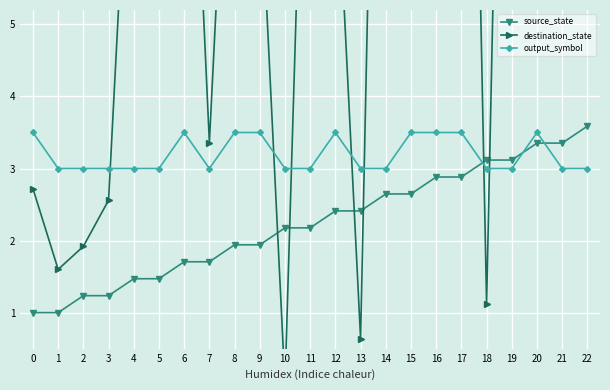

Which has a higher value, 12 or 15?

15